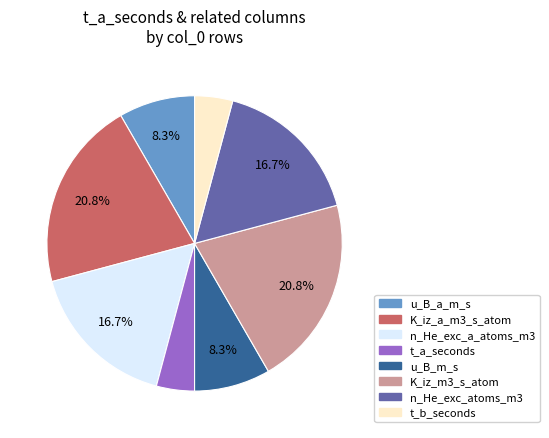

Is there a majority slice in this chart?

No